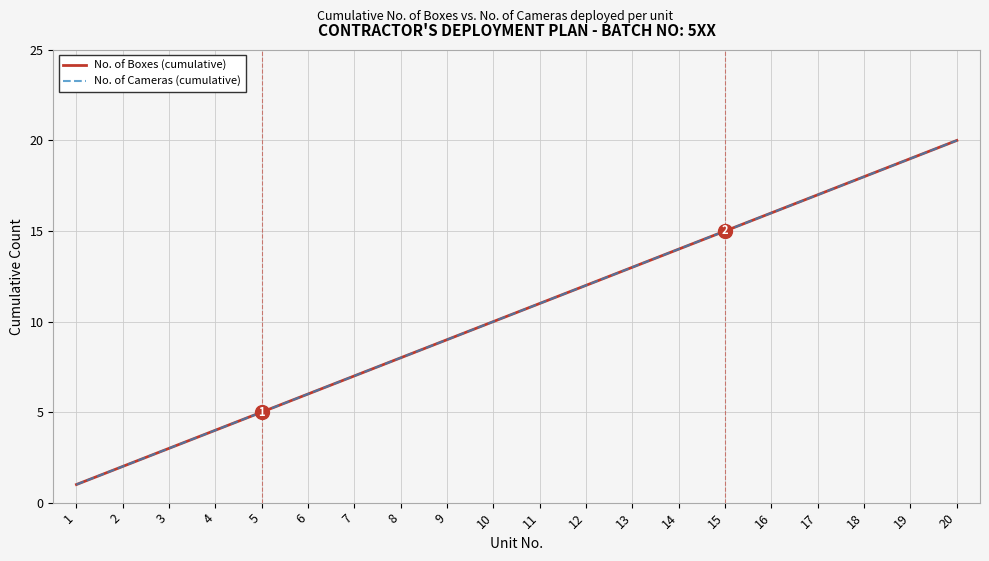

Does the chart display data point markers on the line(s)?

No